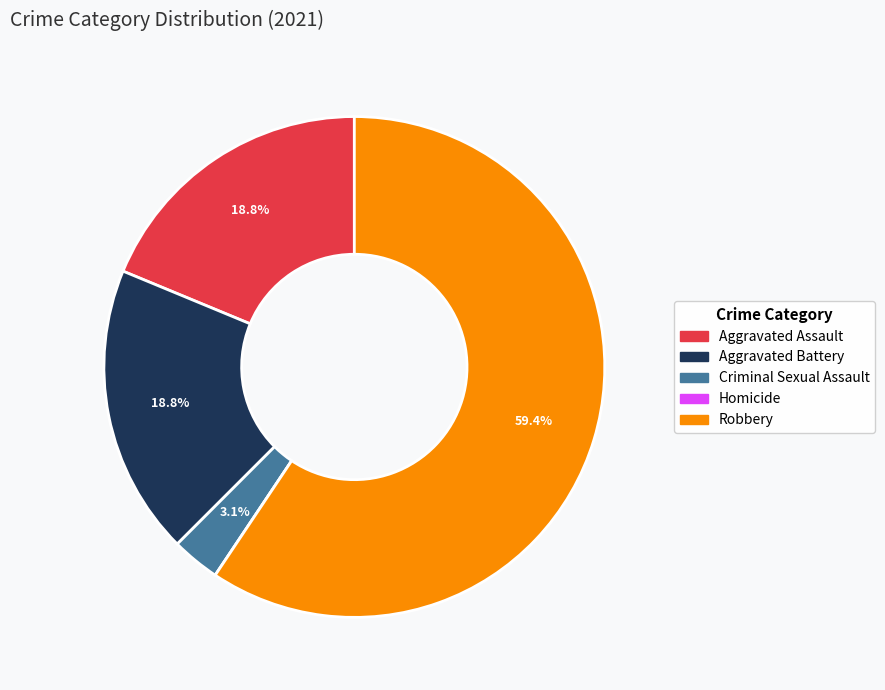

To the nearest percent, what percentage of the pie is Robbery?

59%